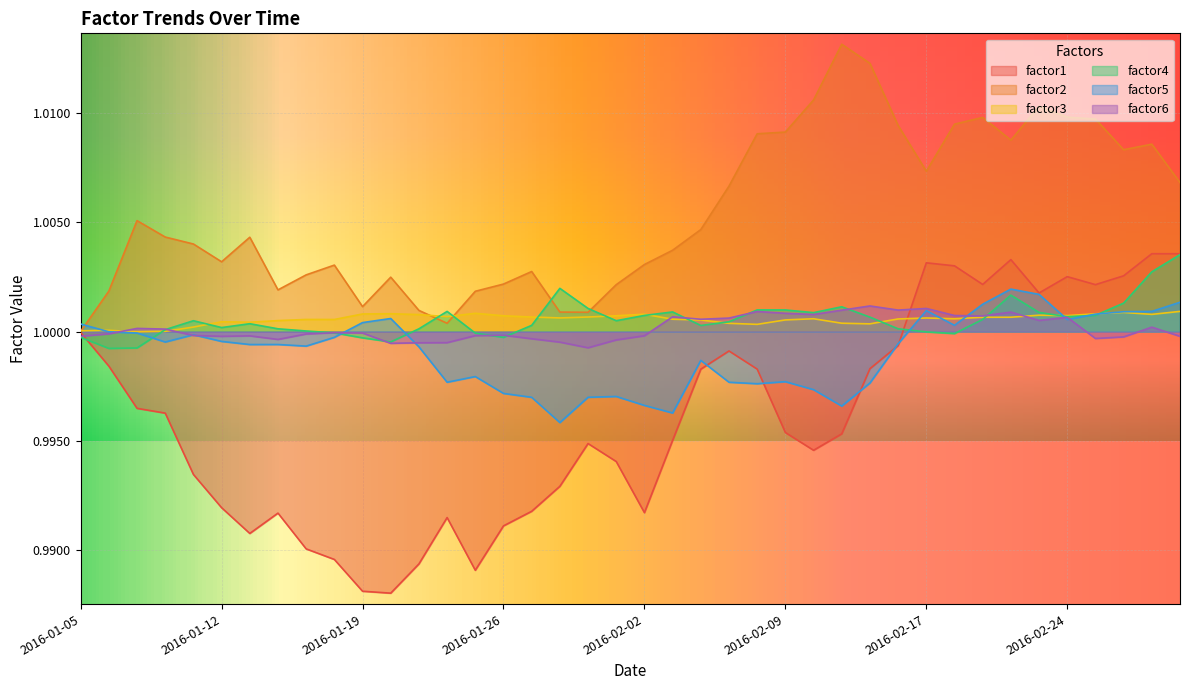

The factor2 series shows 1.6 at 2016-01-18. True or false?

False